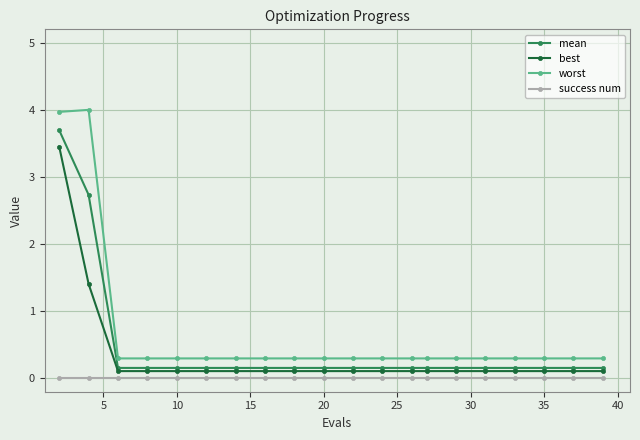

What is the average value of the worst series?

0.7